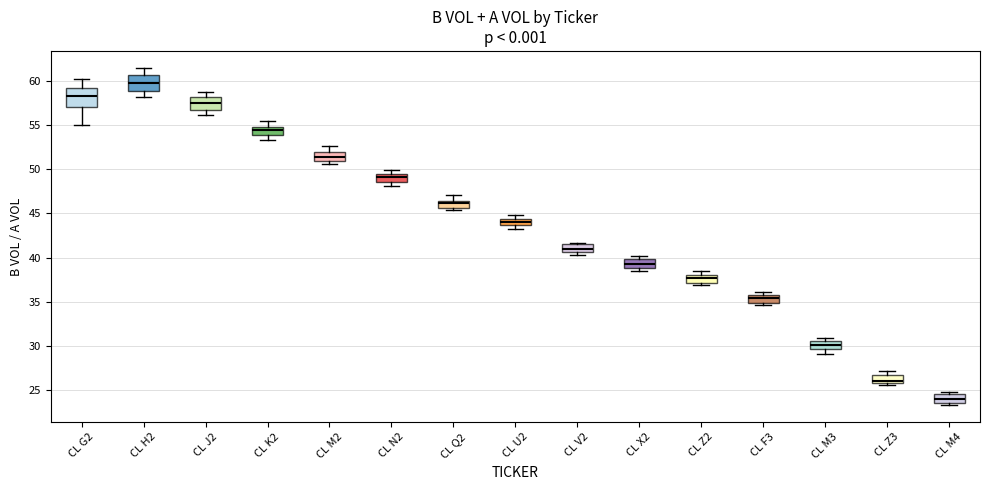

Where is the lower edge of the box for CL F3 on the y-axis? The values are not printed on the chart, so give them approximately, as read against the axis.

35.0